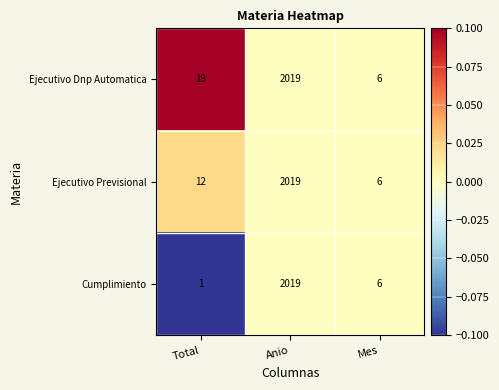

What is the difference between the maximum and minimum values in the Cumplimiento series?

2018